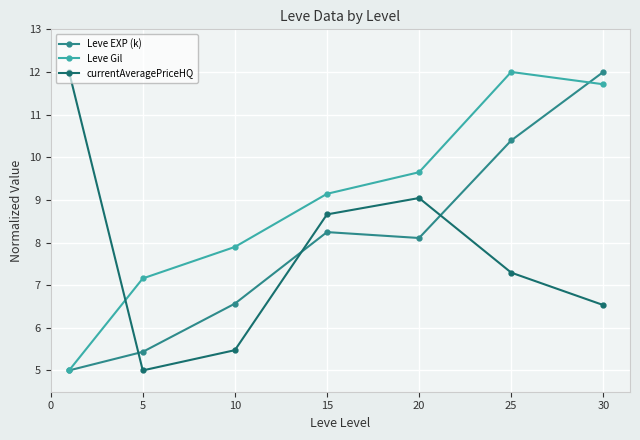

Which series has the largest total across all categories?

Leve Gil